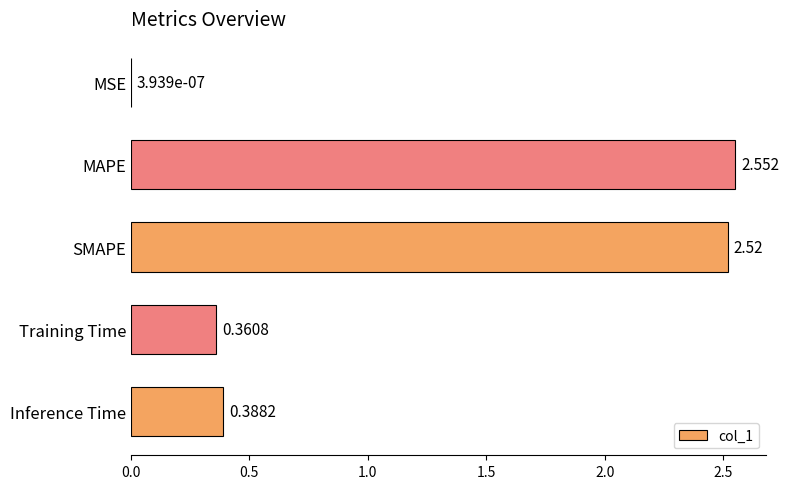

Where is the data nearest to the value 1?

Inference Time